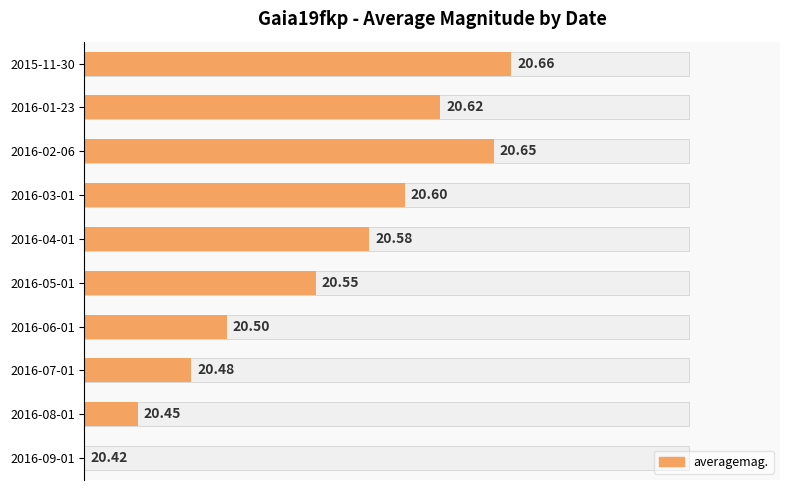

The value at 2016-06-01 is 40.8. True or false?

False